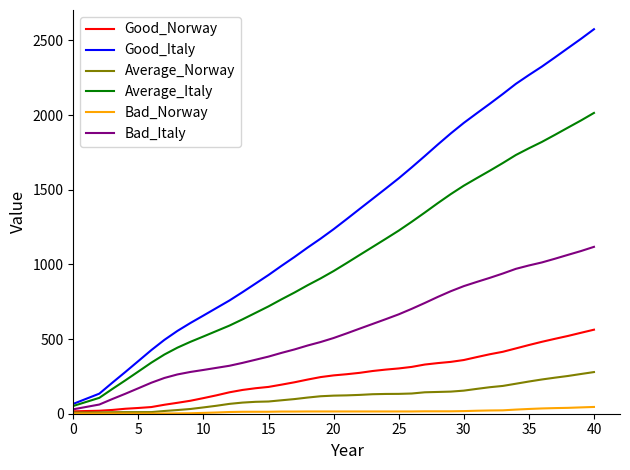

Does the chart have visible grid lines?

No